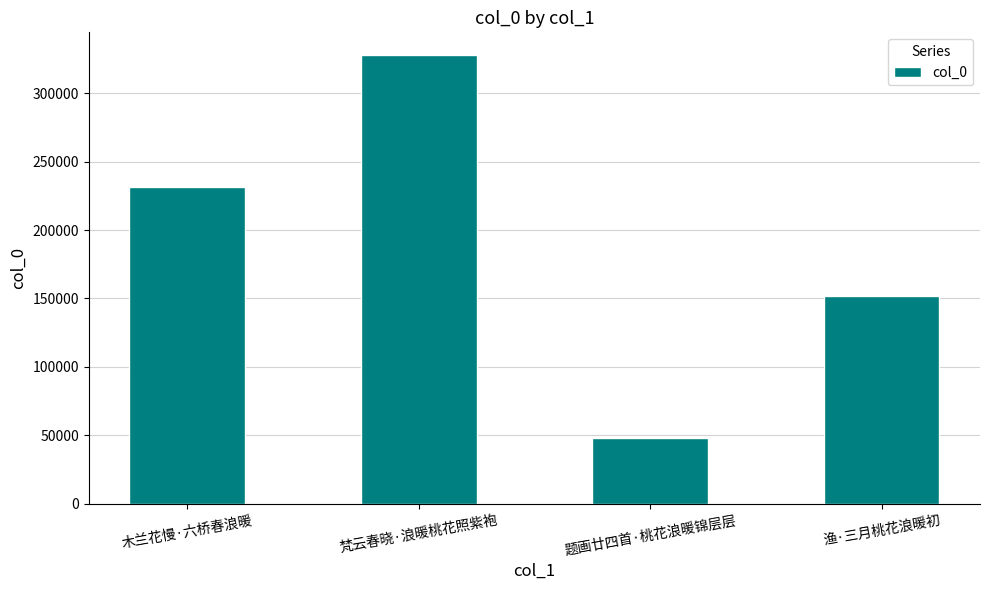

Reading left to right, extract all data points from this chart.

231513	328167	47948	151910